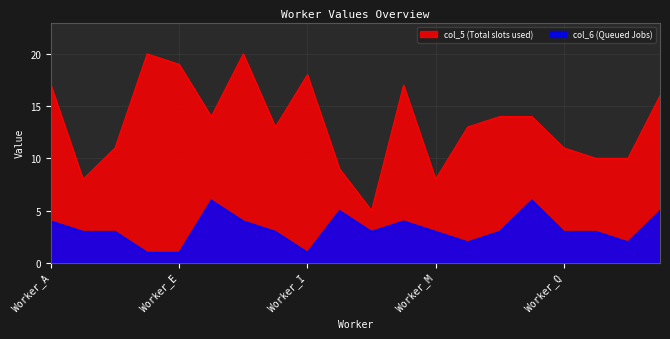

How many values in the col_5 series are below 14?

10